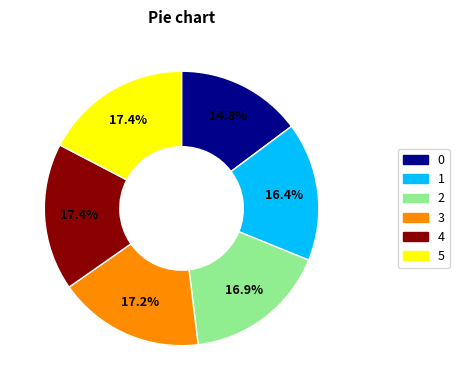

Combined, do 2 and 4 account for over 50%?

No